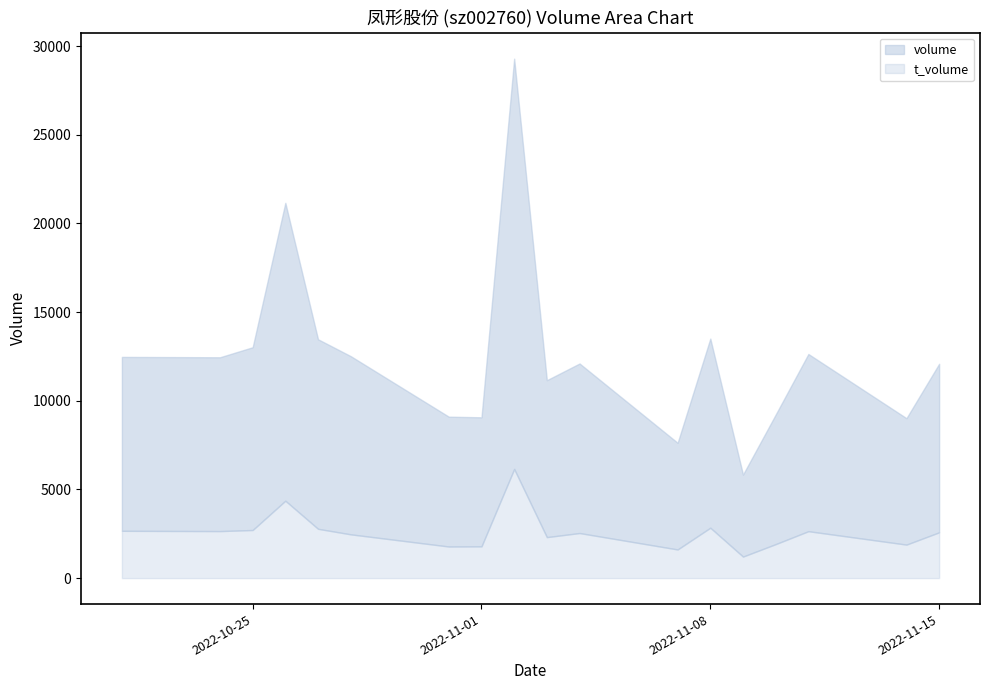

What are all the series names shown in the legend?

volume, t_volume